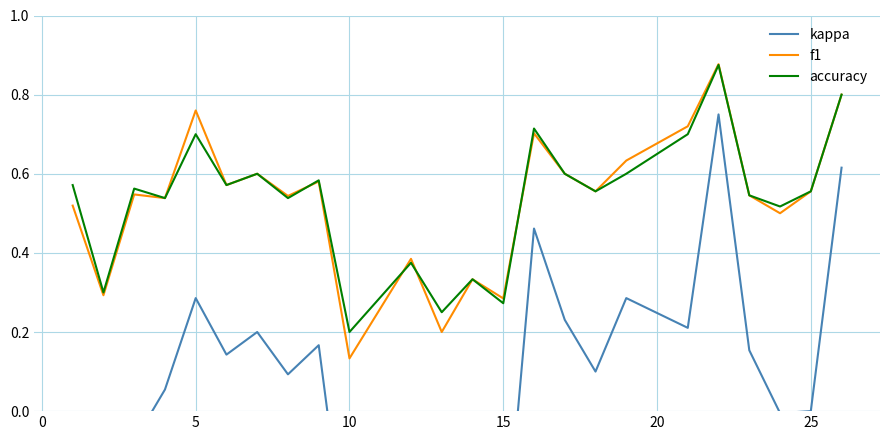

True or false: accuracy has a value of 0.5 at 15.

False